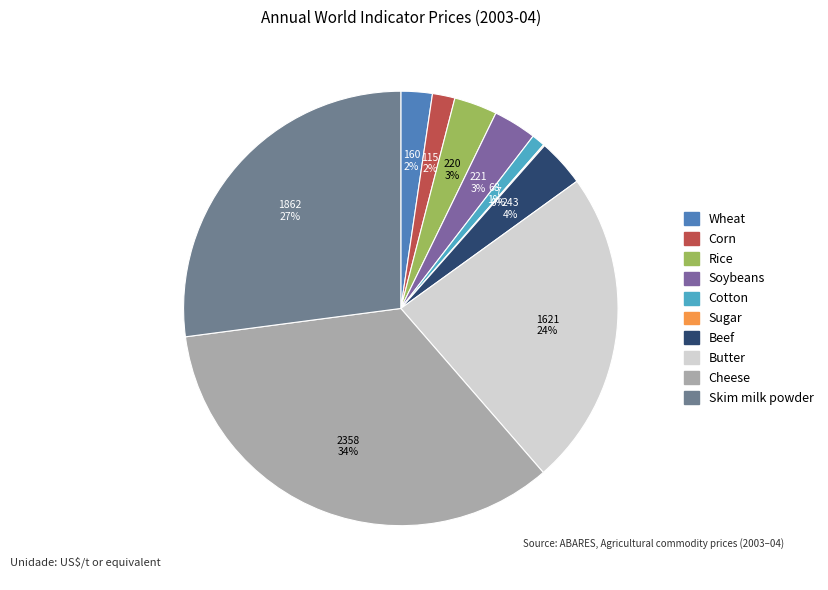

The Rice slice represents 1% of the pie. True or false?

False